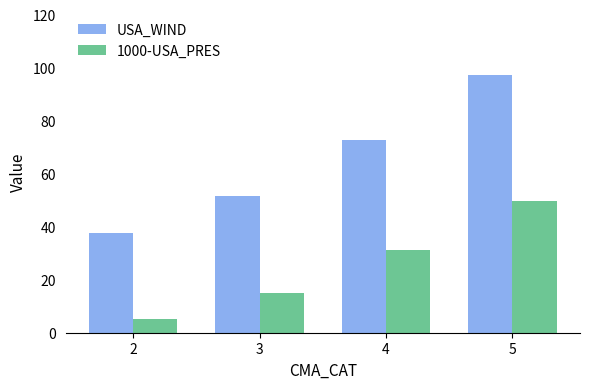

What is the total value across all series at 3?

66.5